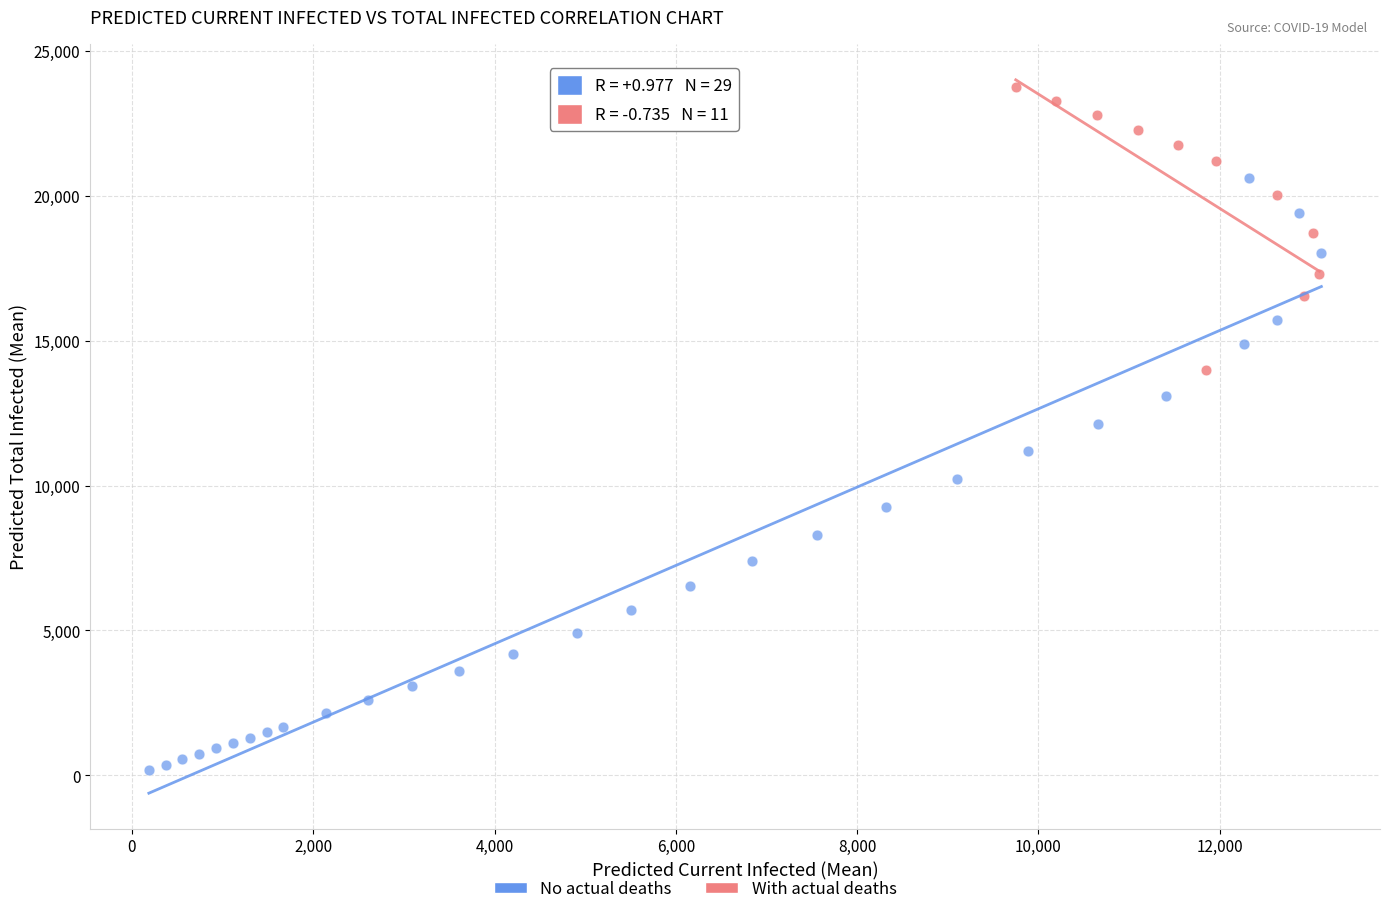

Which series reaches the maximum Y coordinate?

With actual deaths